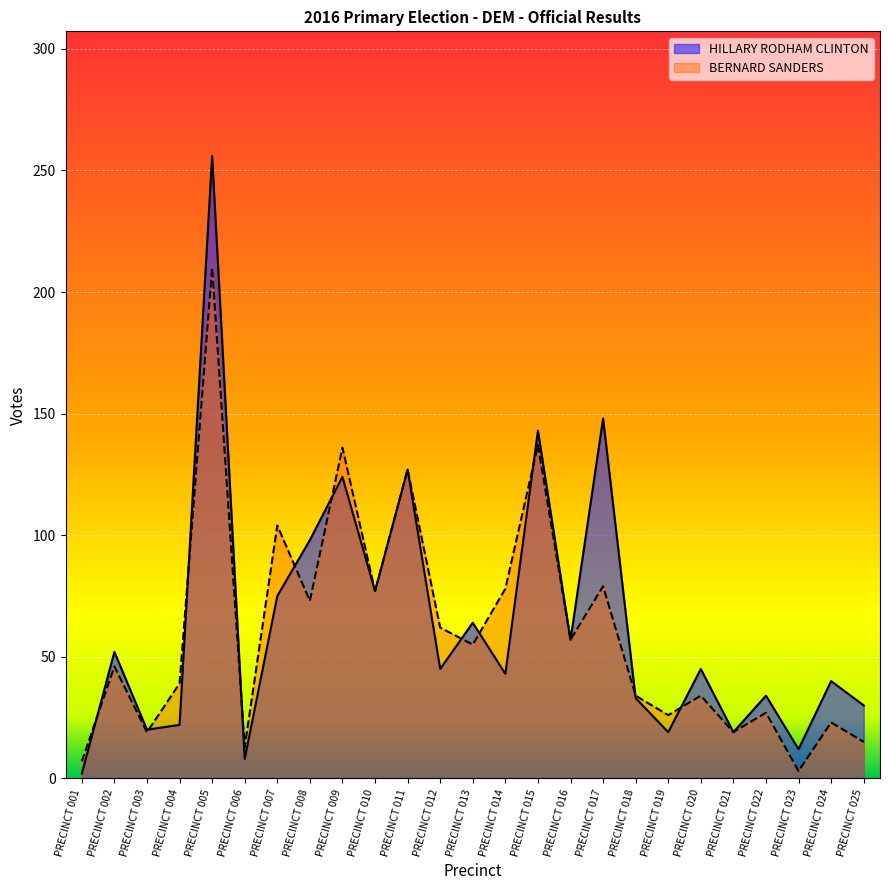

True or false: HILLARY RODHAM CLINTON has more than 2 interior local peaks.

True